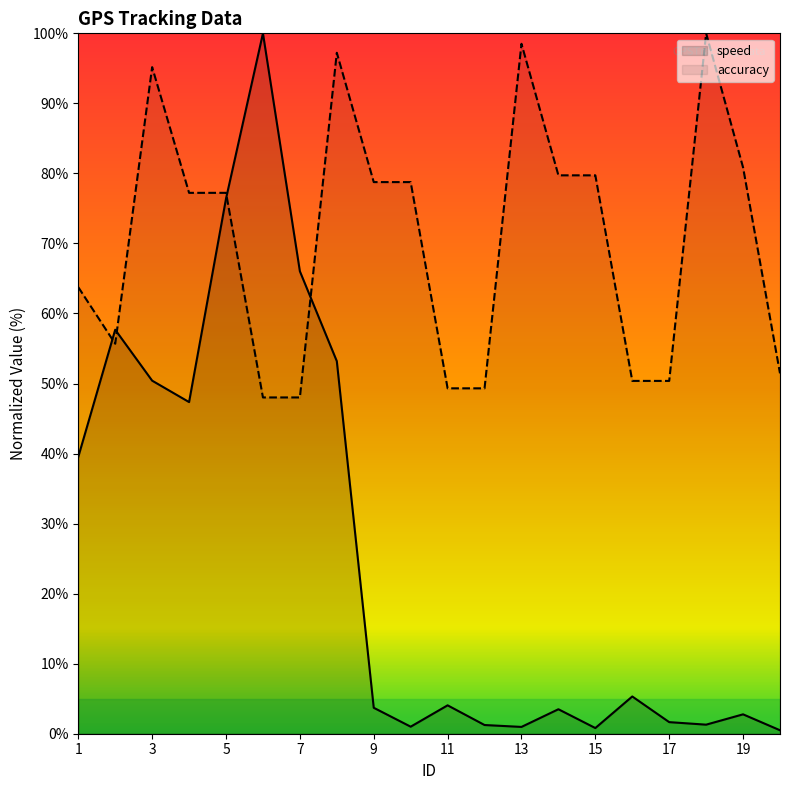

At which label does accuracy first exceed 77?

3